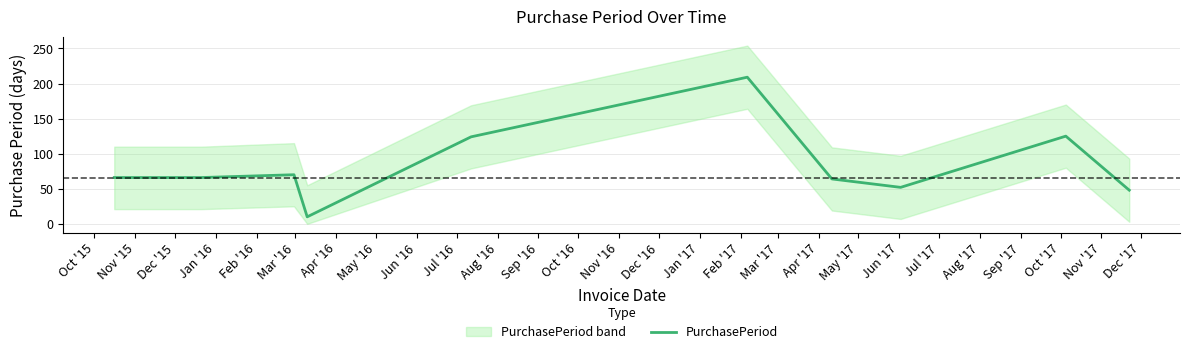

How many data points does each series have?

10